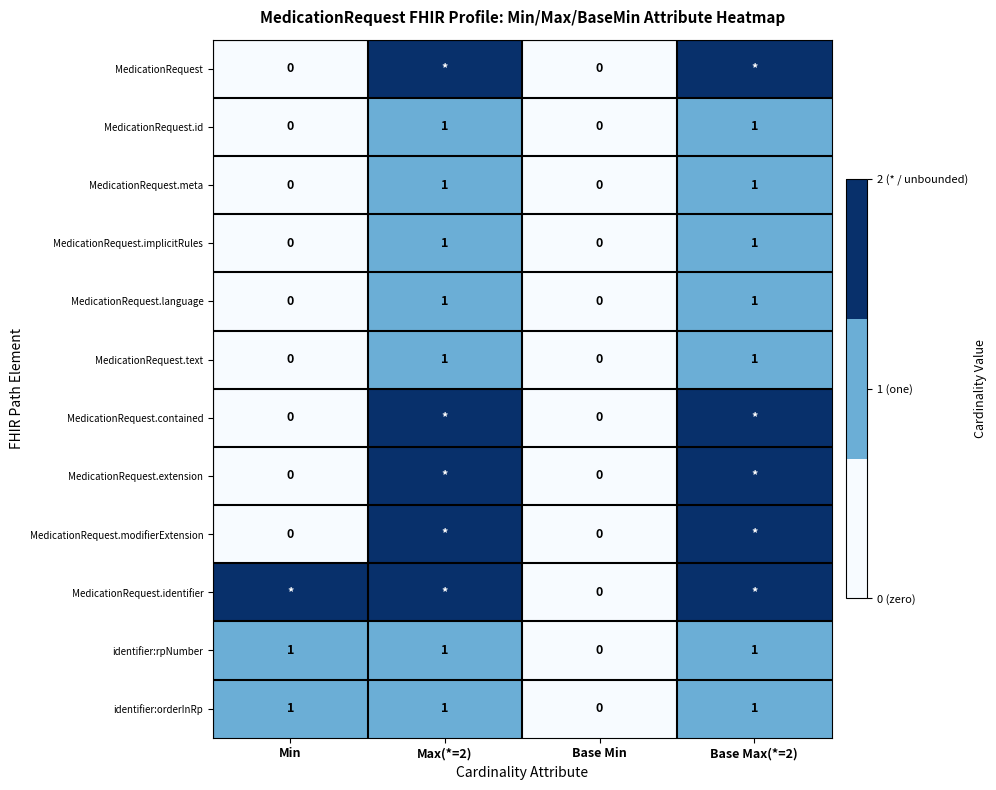

The MedicationRequest.id series shows 1 at Base Max(*=2). True or false?

True